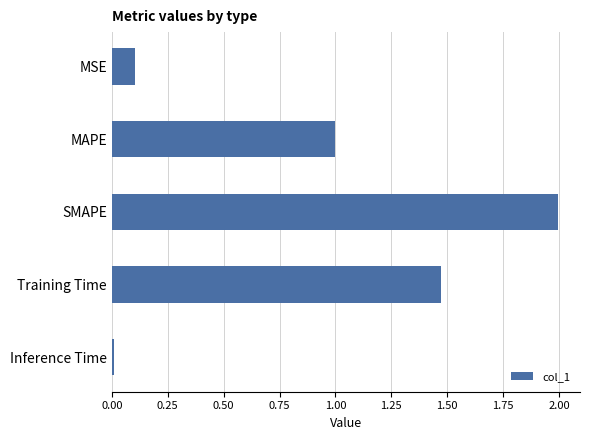

List the labels in order of value, smallest first.

Inference Time, MSE, MAPE, Training Time, SMAPE